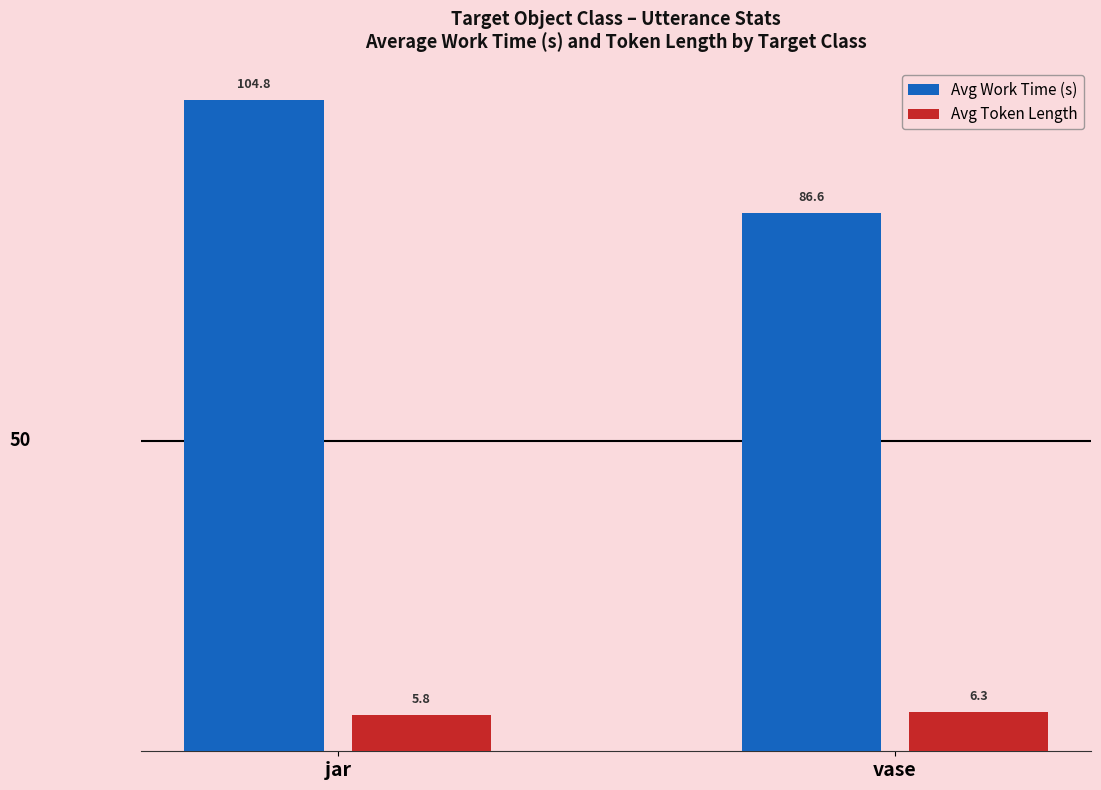

At which category is the sum across all series the highest?

jar